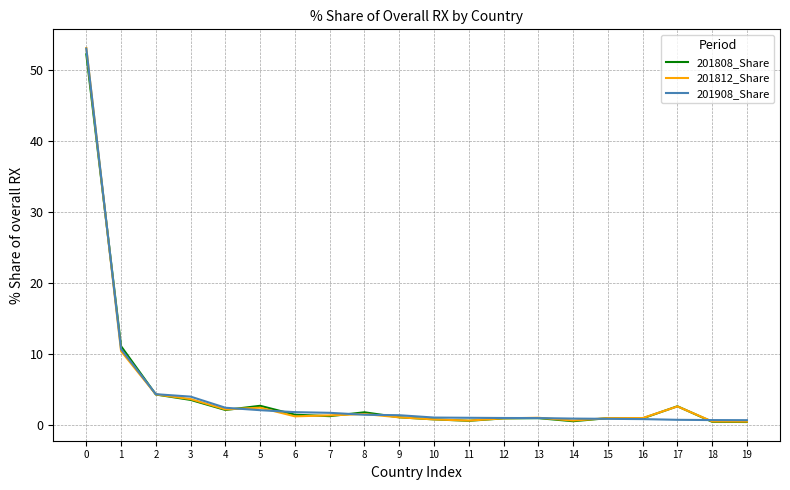

Which series changed the most between 1 and 16?

201808_Share